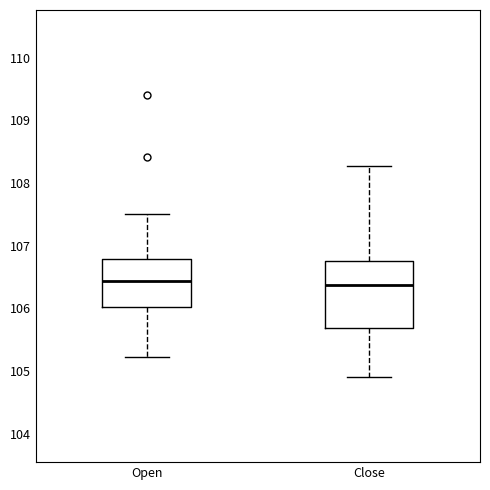

Reading left to right, read every box against the y-axis: the position of its median line, the range the box covers, and the ends of its whiskers. The values are not printed on the chart, so give them approximately, as read against the axis.

Open: median 106.4, box 106.0 to 106.8, whiskers 105.2 to 107.5
Close: median 106.4, box 105.7 to 106.8, whiskers 104.9 to 108.3